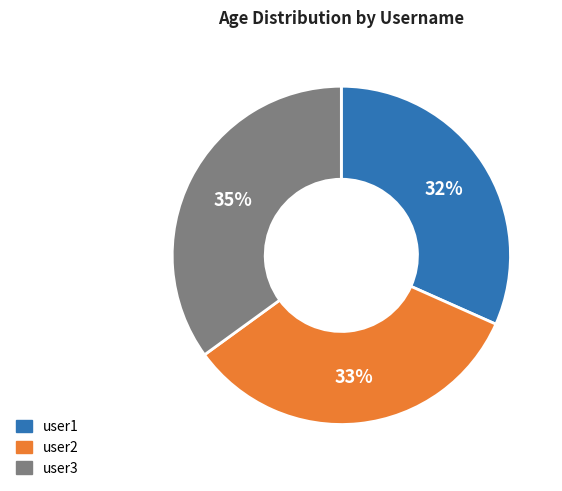

True or false: user2 accounts for 24% of the total.

False